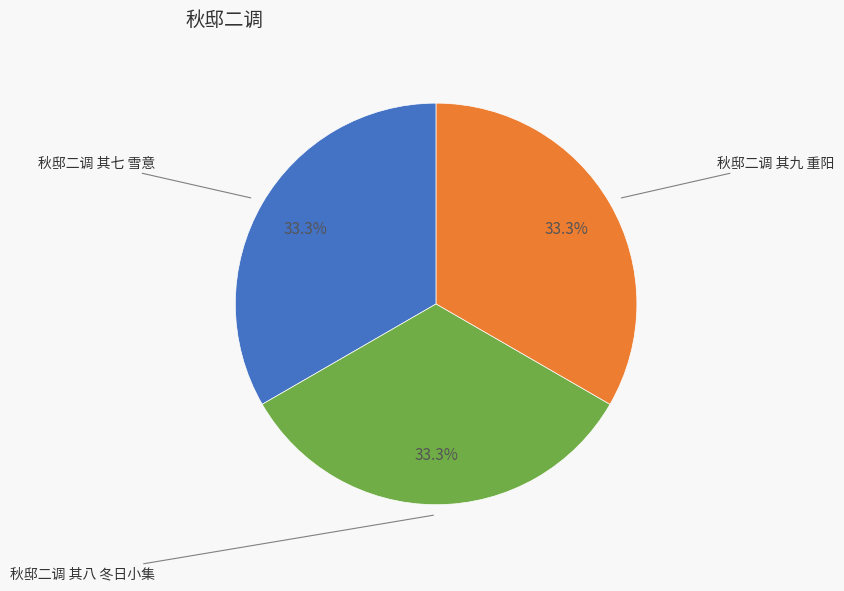

To the nearest percent, what portion does 秋邸二调 其九 重阳 represent?

33%